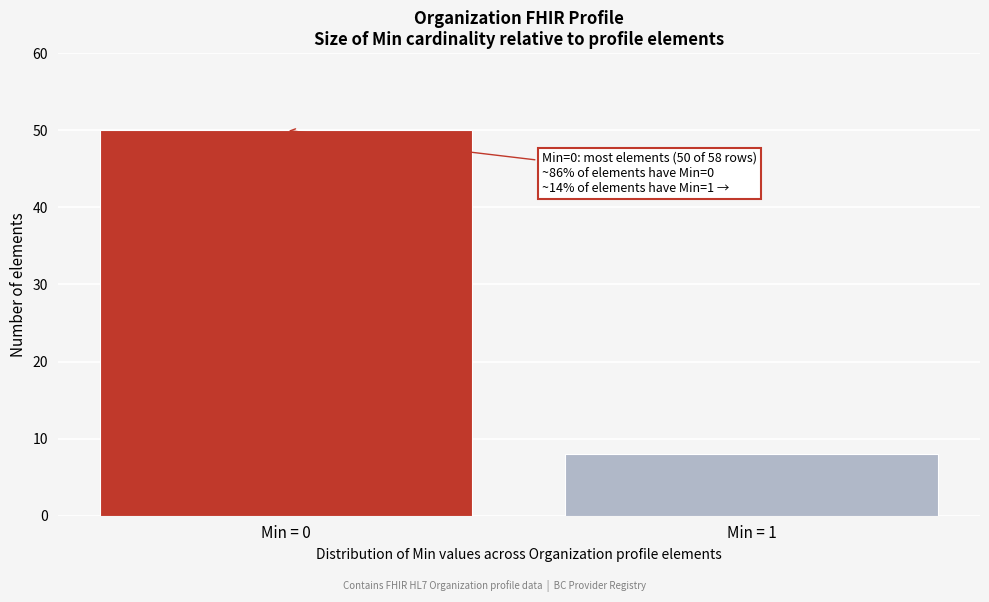

Reading left to right, transcribe all the data shown in this chart.

50	8